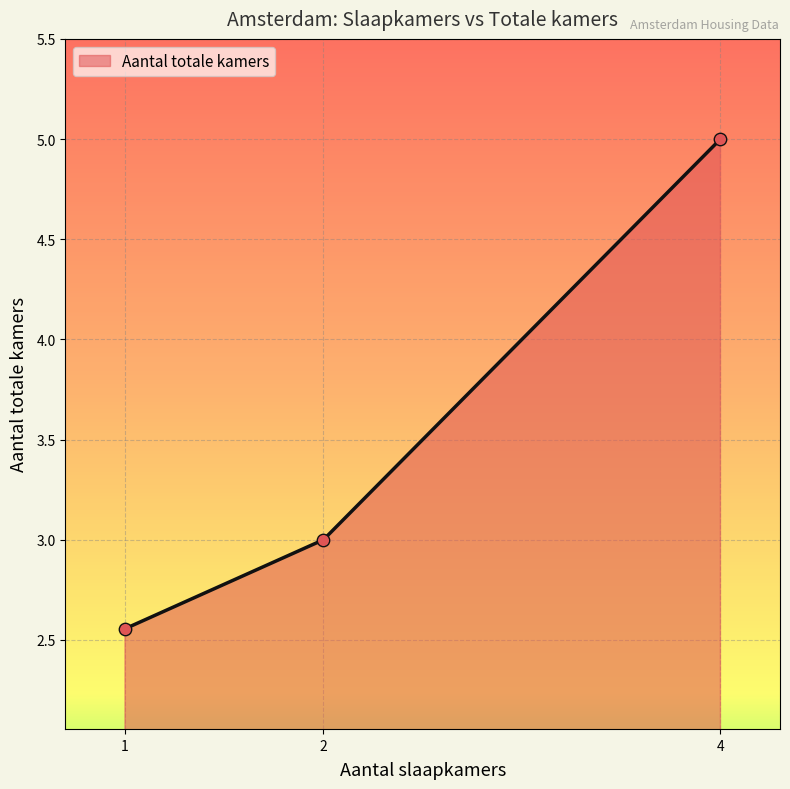

What is the change in value from 2 to 4?

+2.0